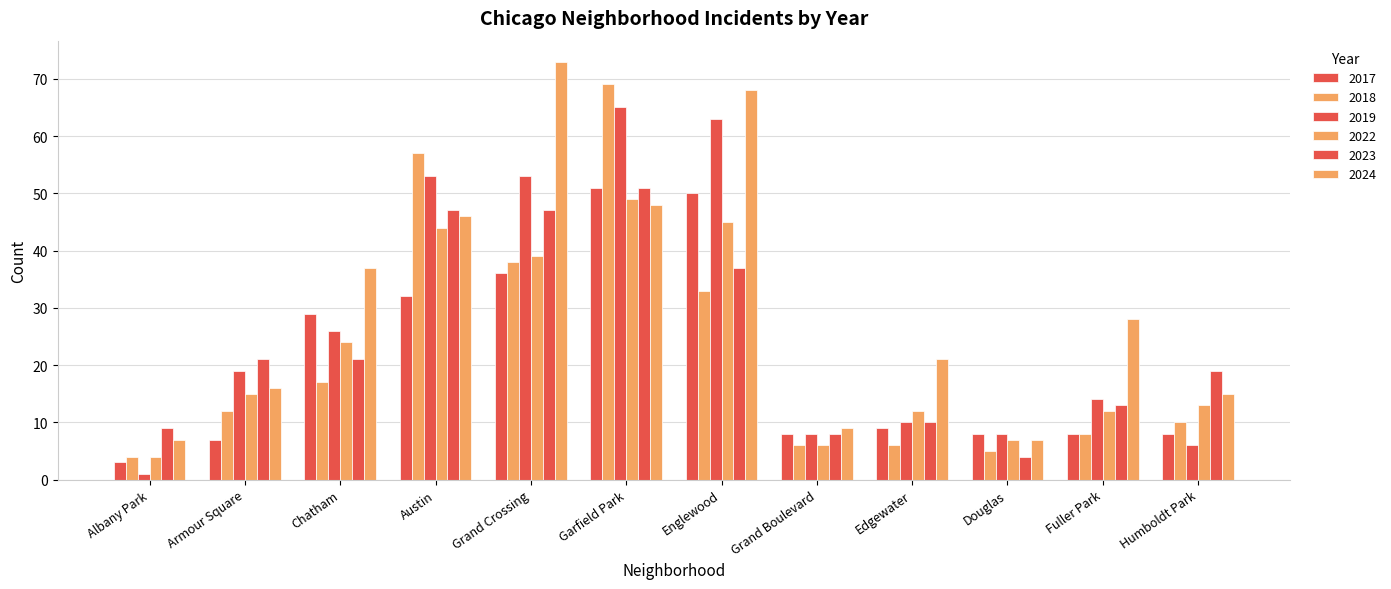

How many series are shown in this chart?

6